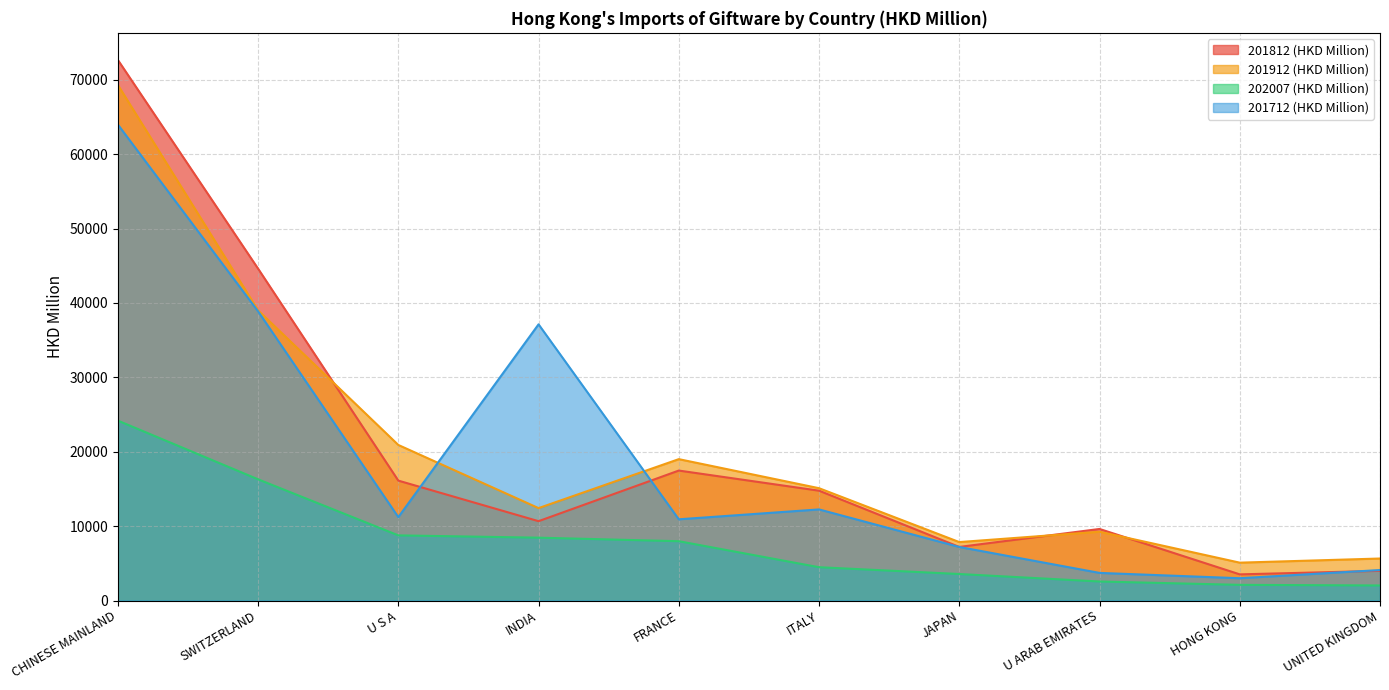

Is the value of 201712 (HKD Million) at HONG KONG greater than the value of 201912 (HKD Million) at UNITED KINGDOM?

No